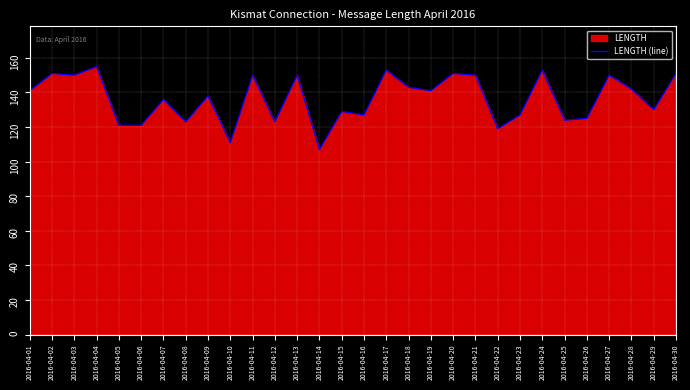

What is the average value?

136